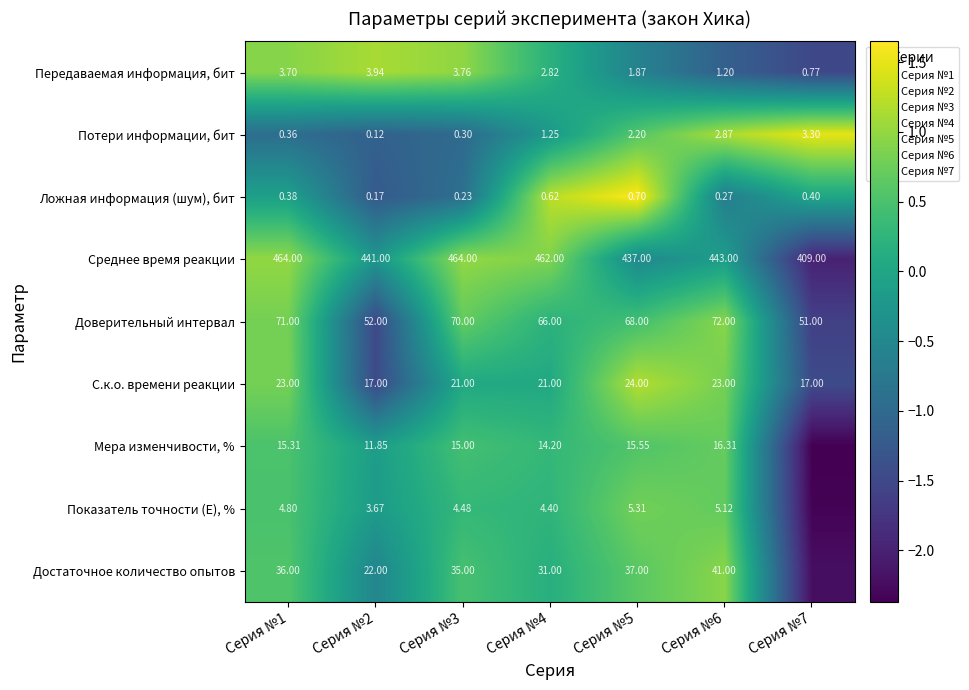

What is the smallest value displayed?

-2.4